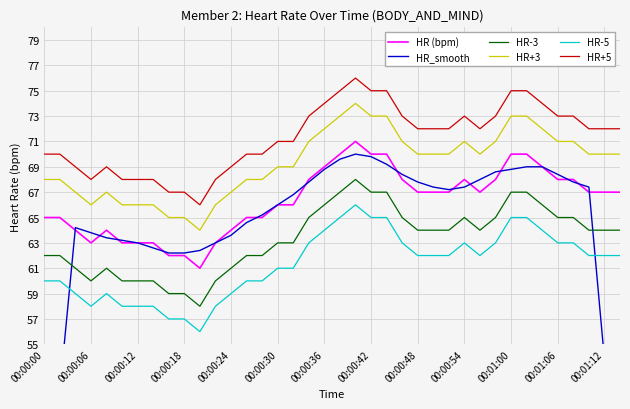

The HR+5 series shows 15.6 at 29. True or false?

False